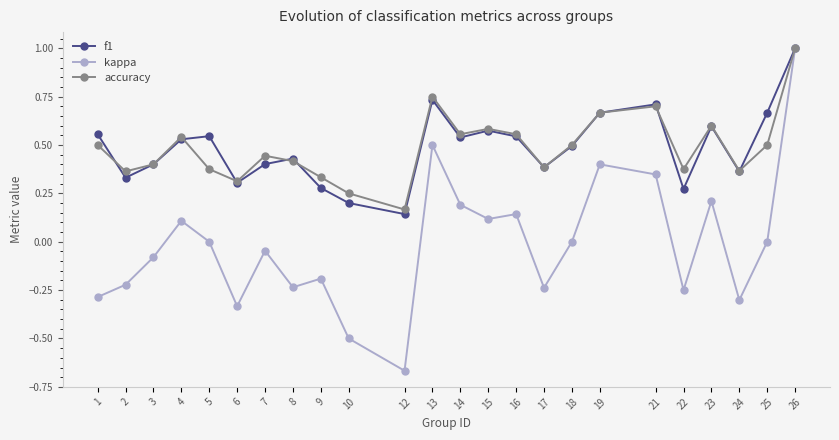

Which series changed the most between 6 and 26?

kappa